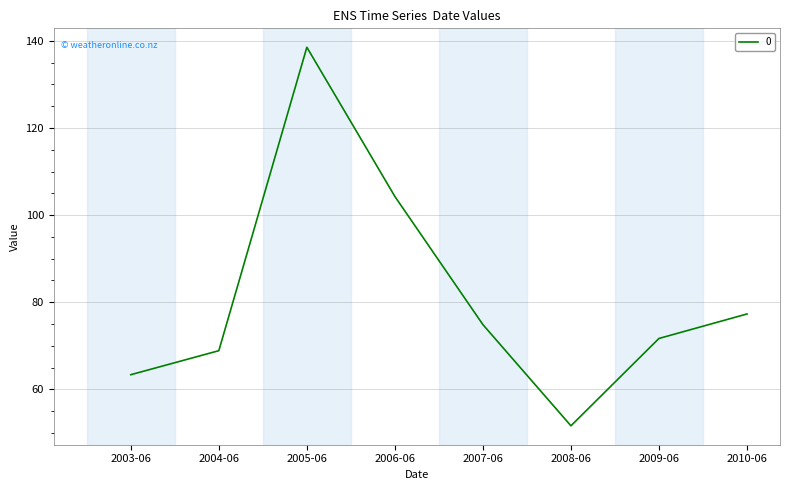

What is the average value?

81.3